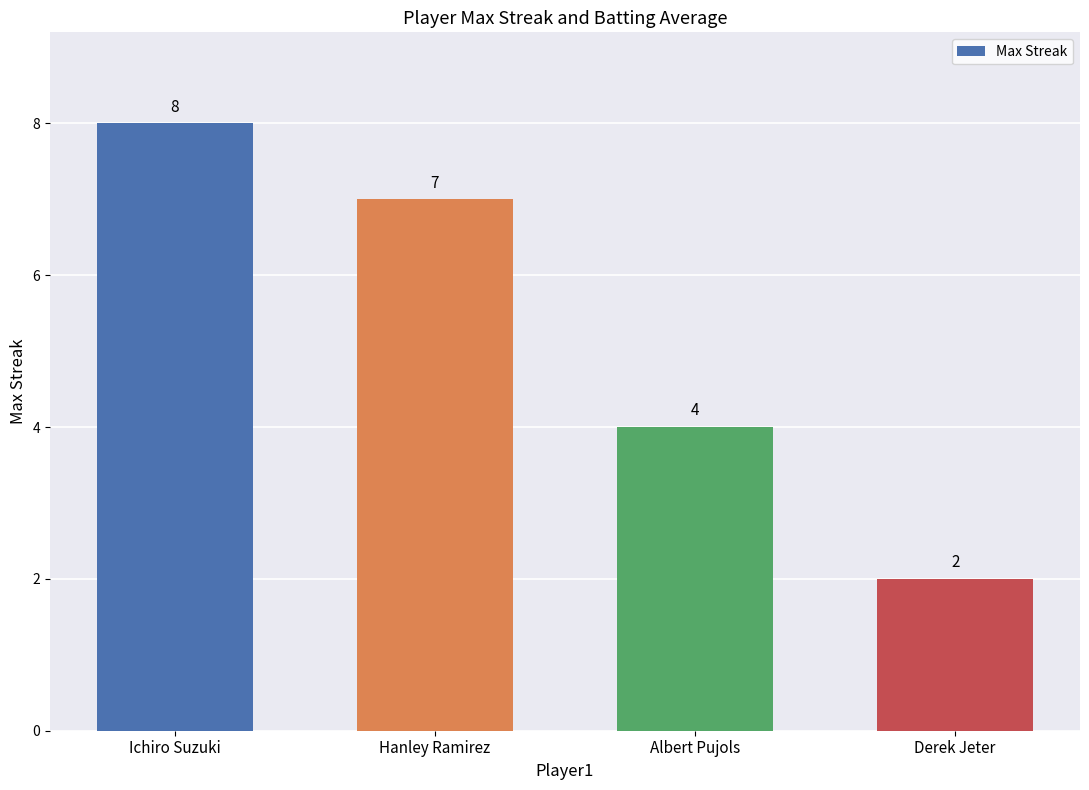

What value does the data have at Ichiro Suzuki?

8